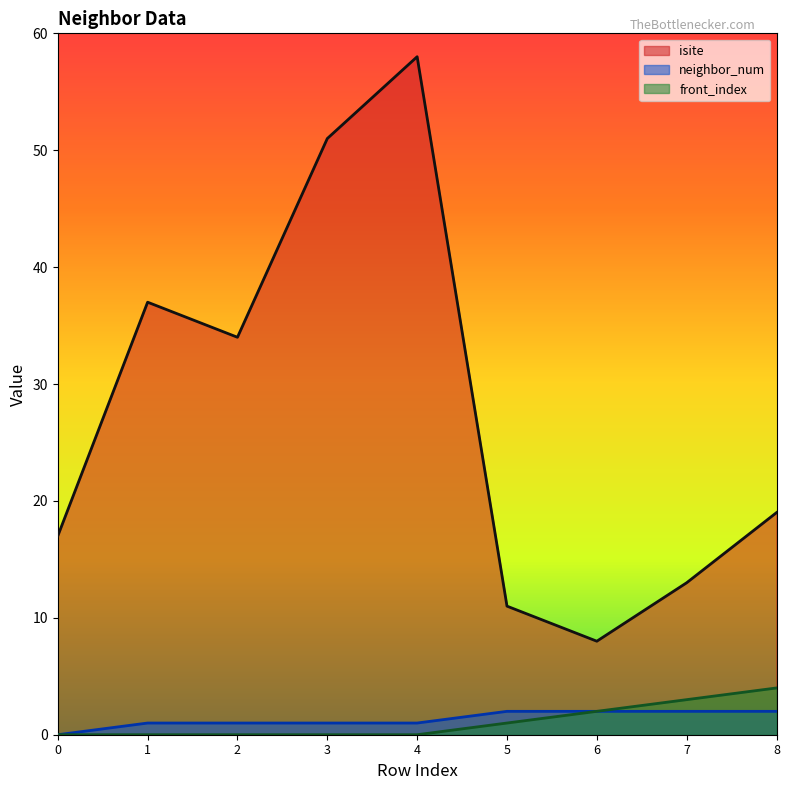

What is the approximate value of isite at 3, to the nearest 10?

50